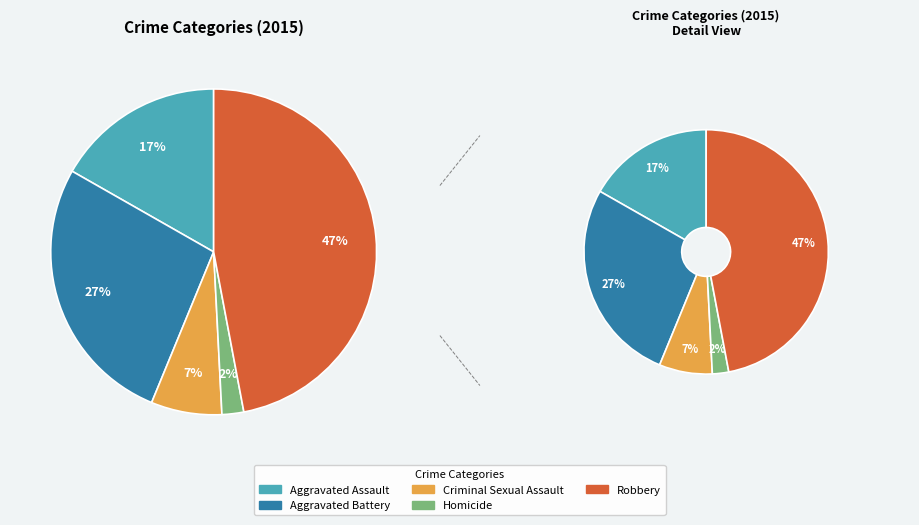

Is it true that Robbery is 47% of the pie?

True